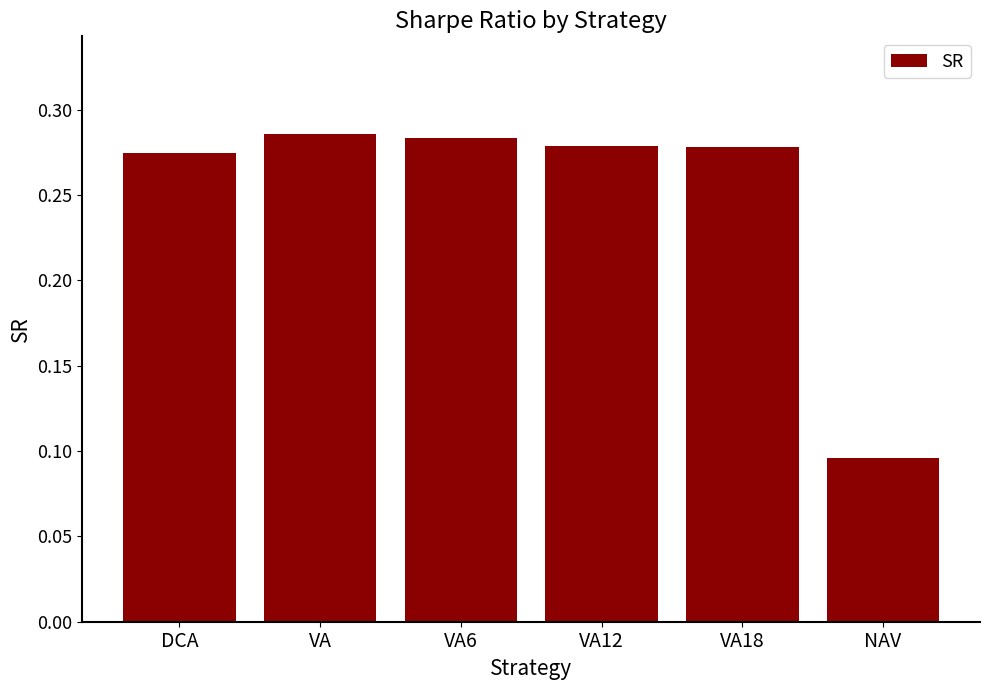

Which category has the lowest value across all series?

NAV